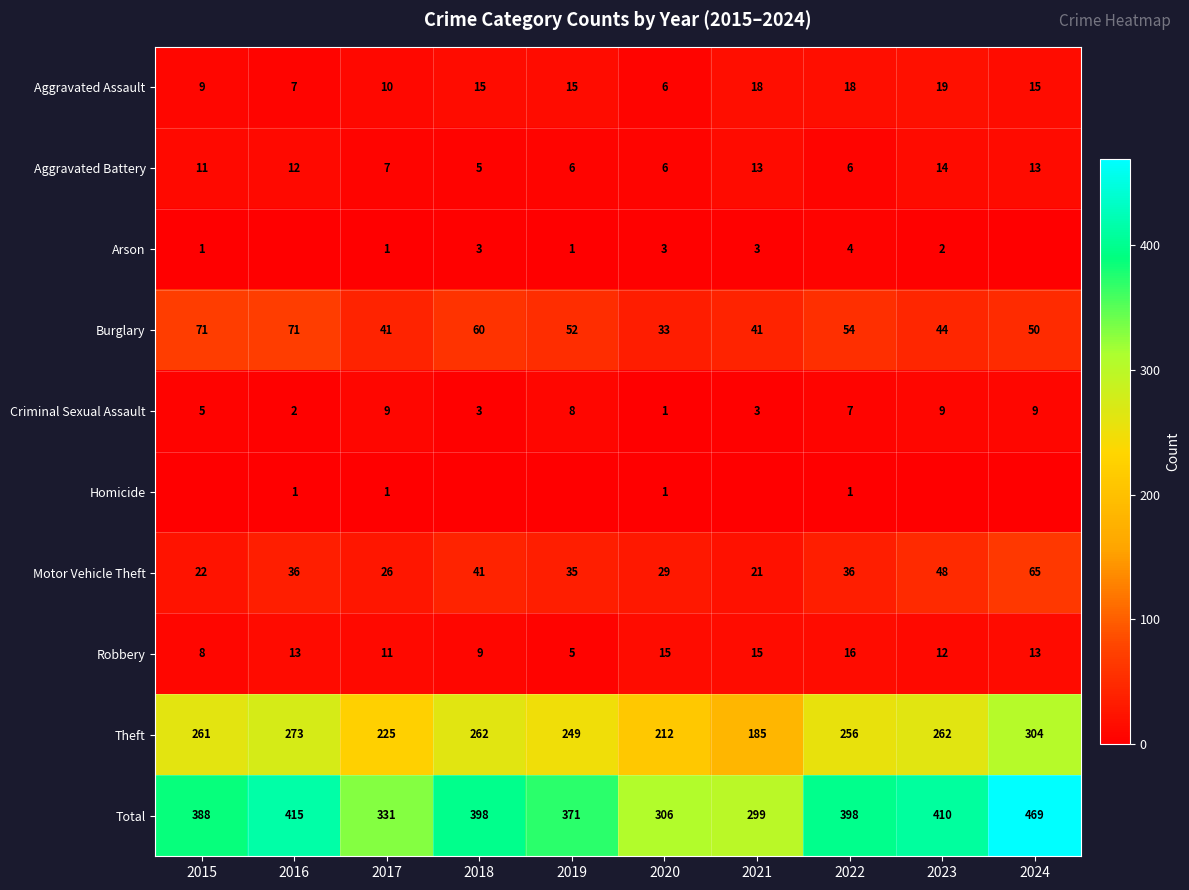

At which category is the sum across all series the highest?

2024